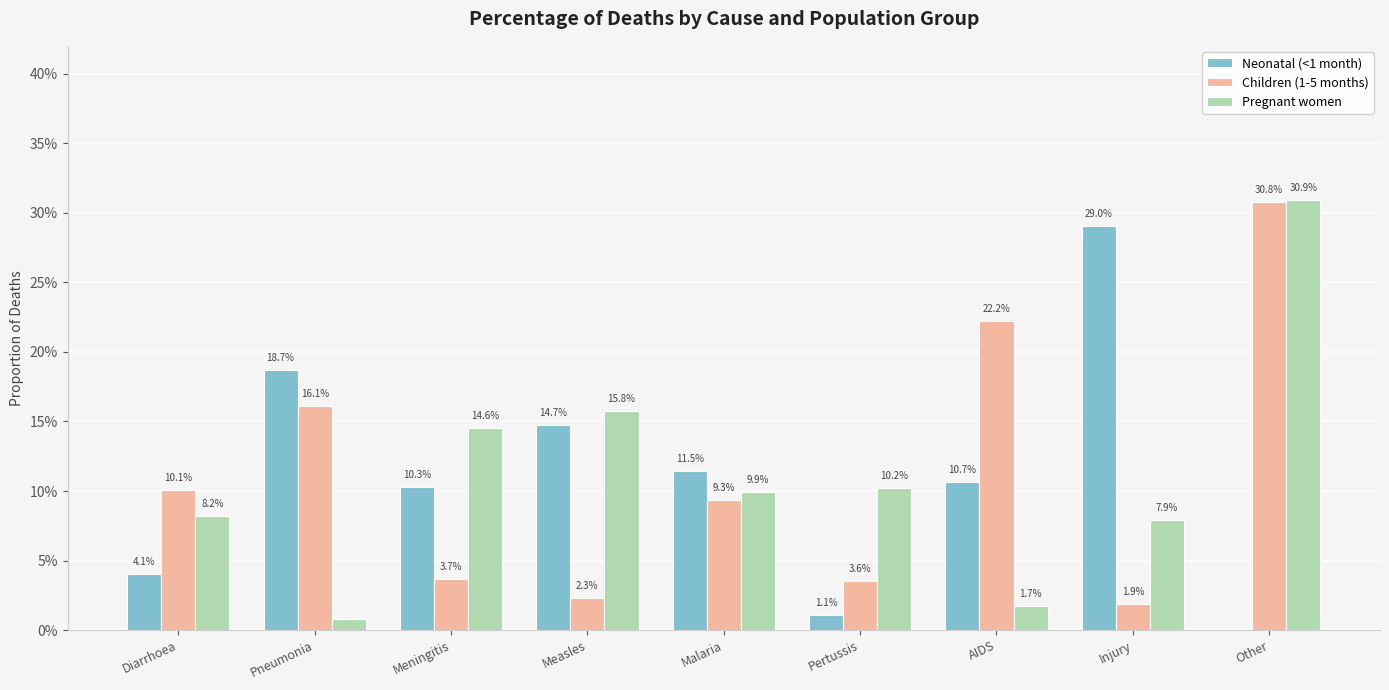

Are the bars grouped side by side (vs. stacked)?

Yes